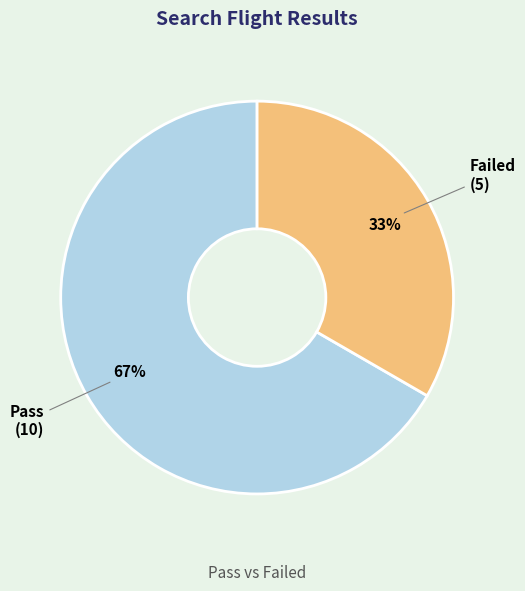

Count the number of slices in the pie.

2